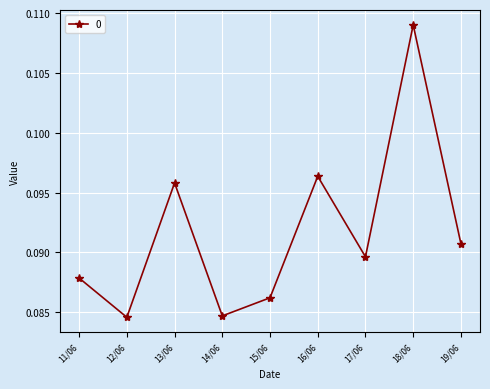

What is the sum of all values?

0.8